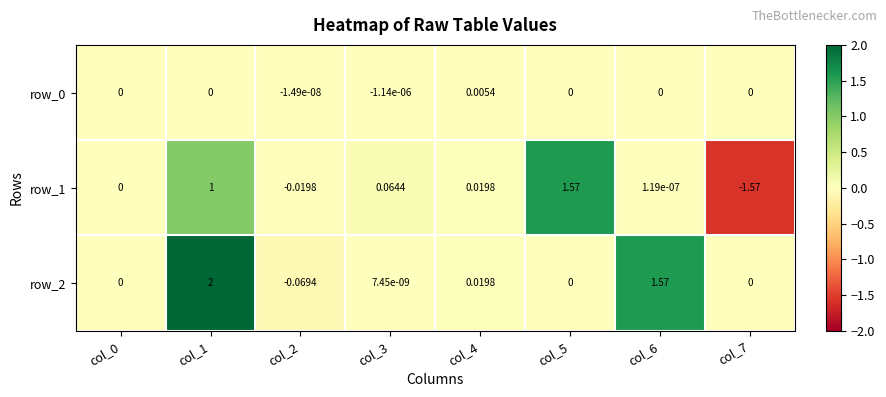

How many data points in row_0 are less than 0?

2